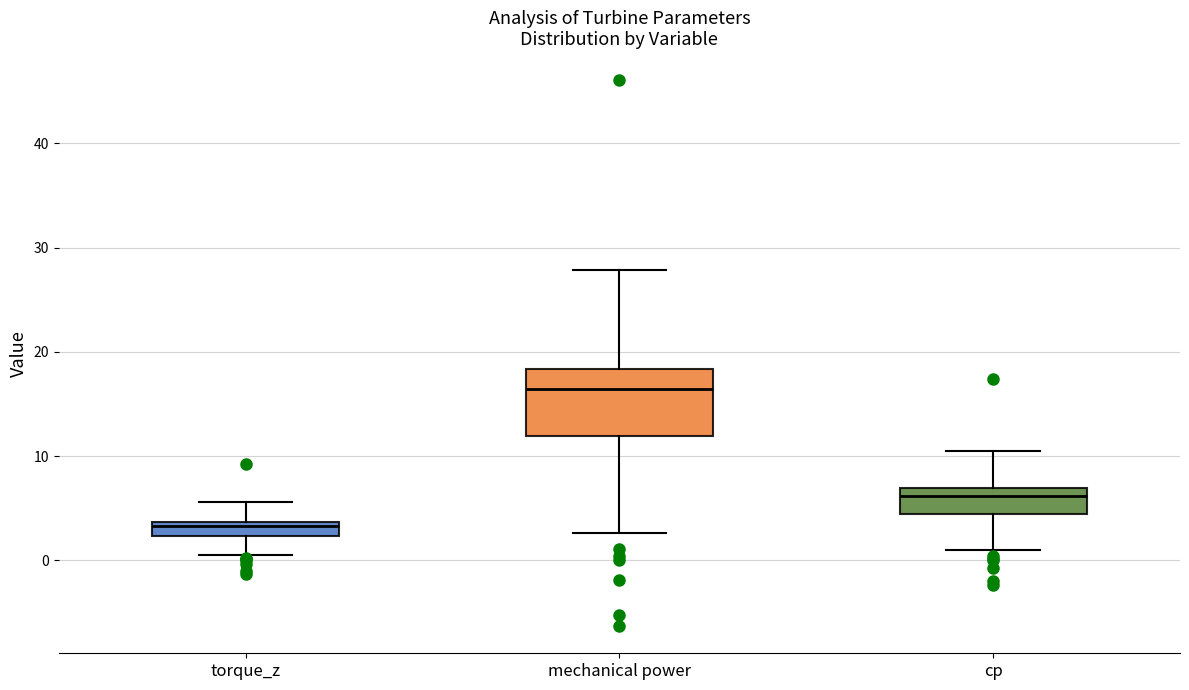

Comparing the boxes themselves (not the whiskers), which one is the tallest?

mechanical power